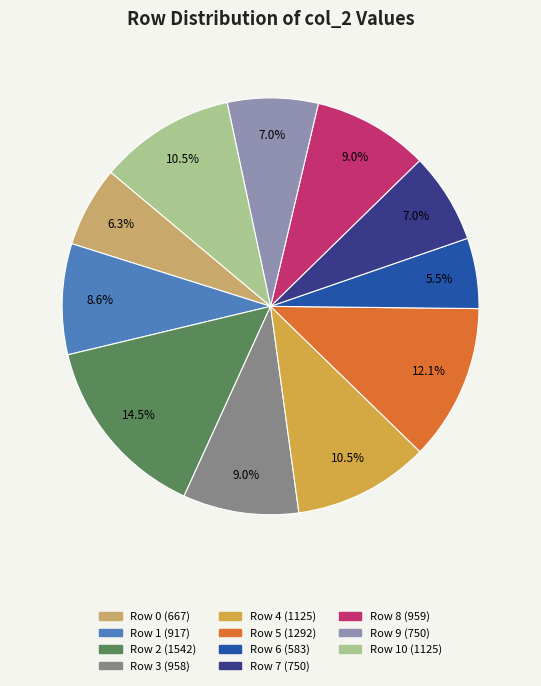

Is there any slice that represents more than half of the pie?

No